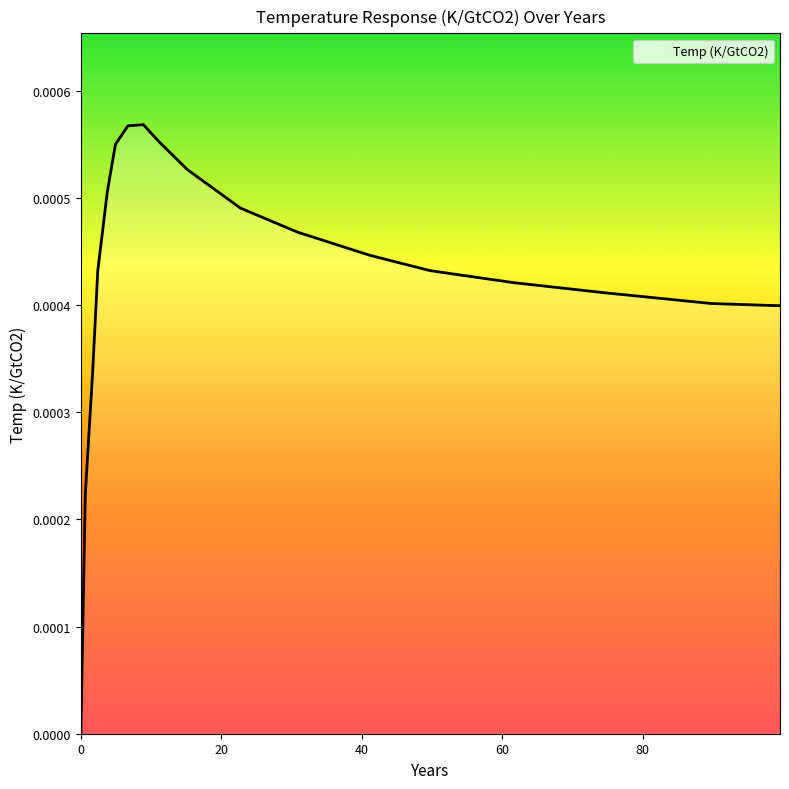

Does the chart have visible grid lines?

No